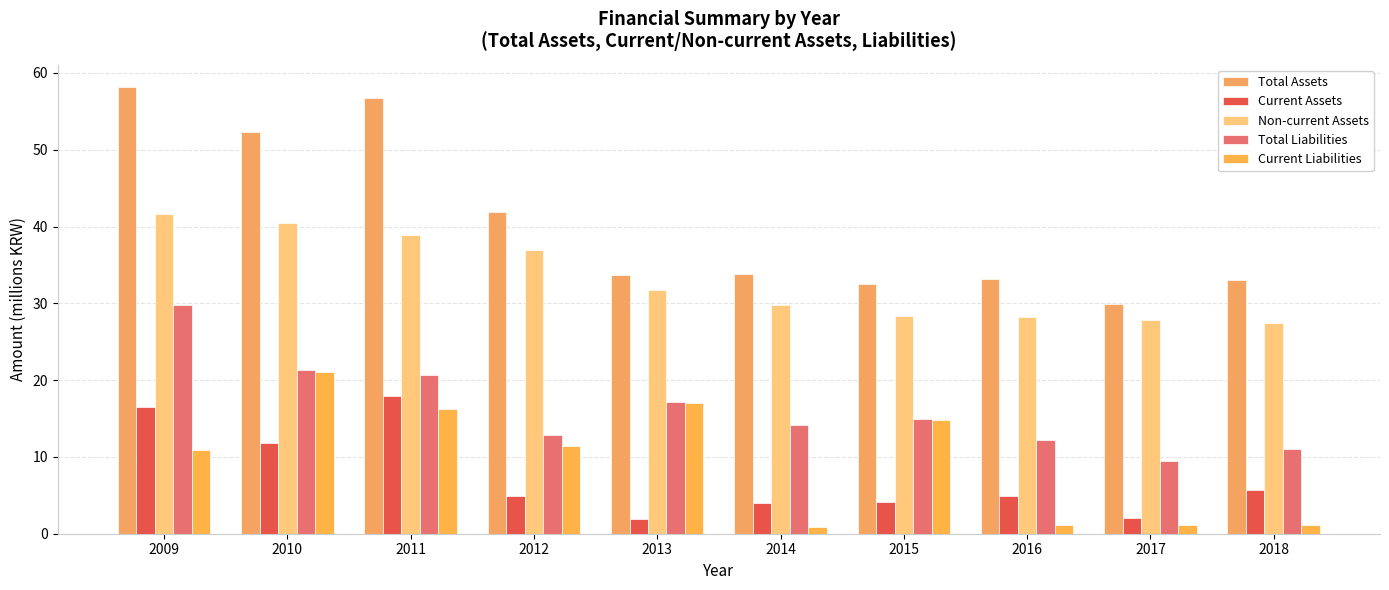

How many categories are shown in the chart?

10